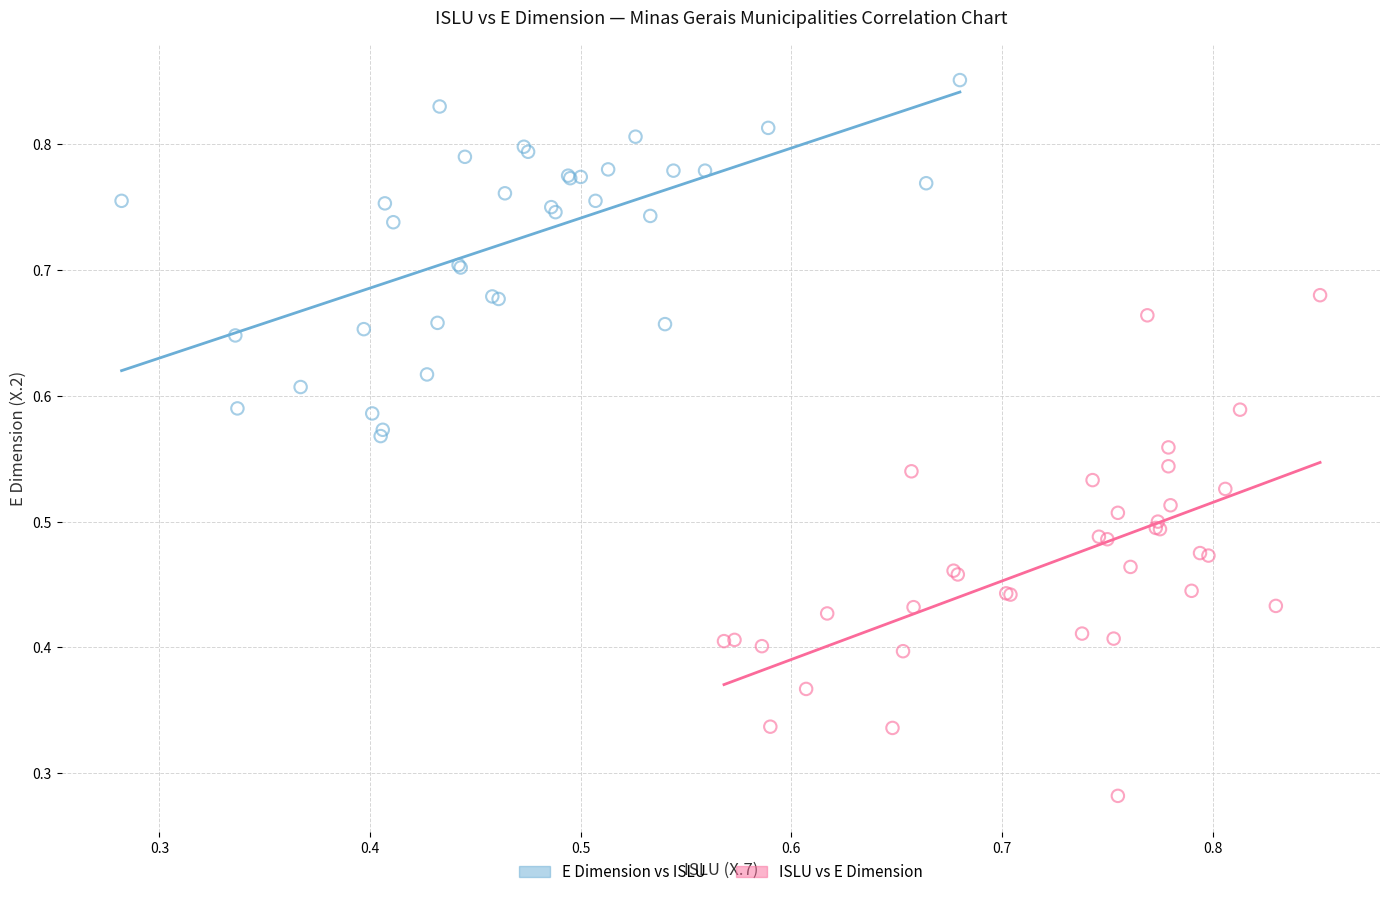

Which series contains the lowest Y value?

ISLU vs E Dimension